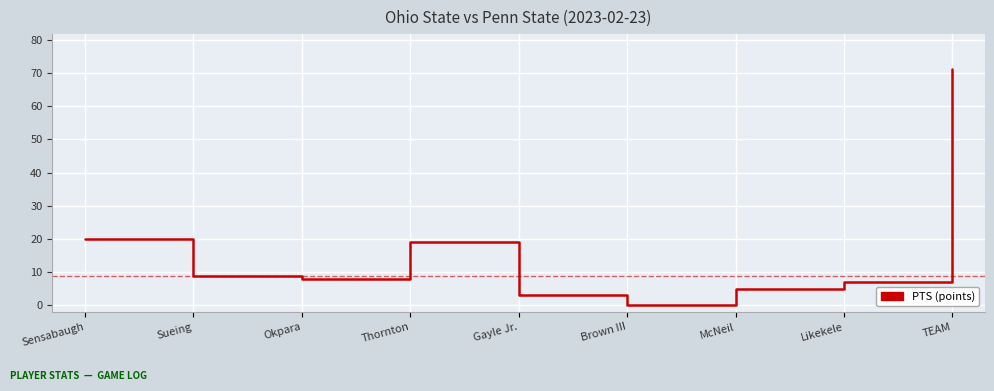

What is the sum of all values?

142